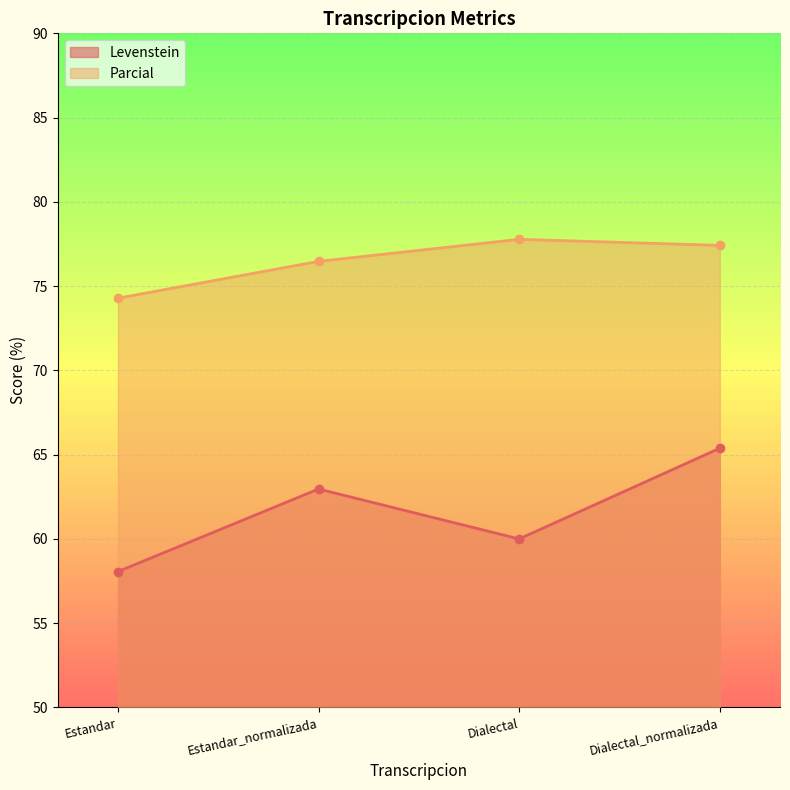

What is the value of the Levenstein point at the 3rd from the left?

60.0